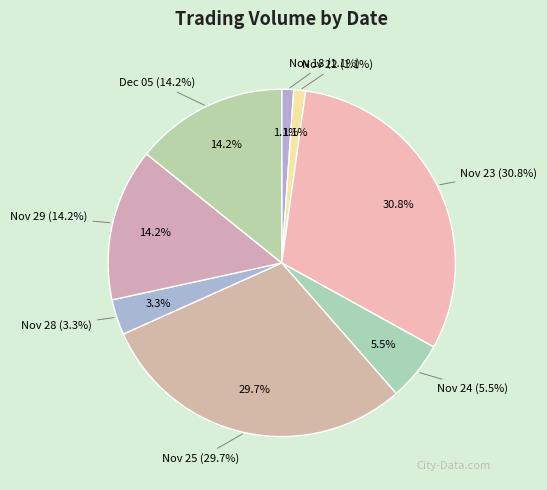

Does any single category account for the majority?

No